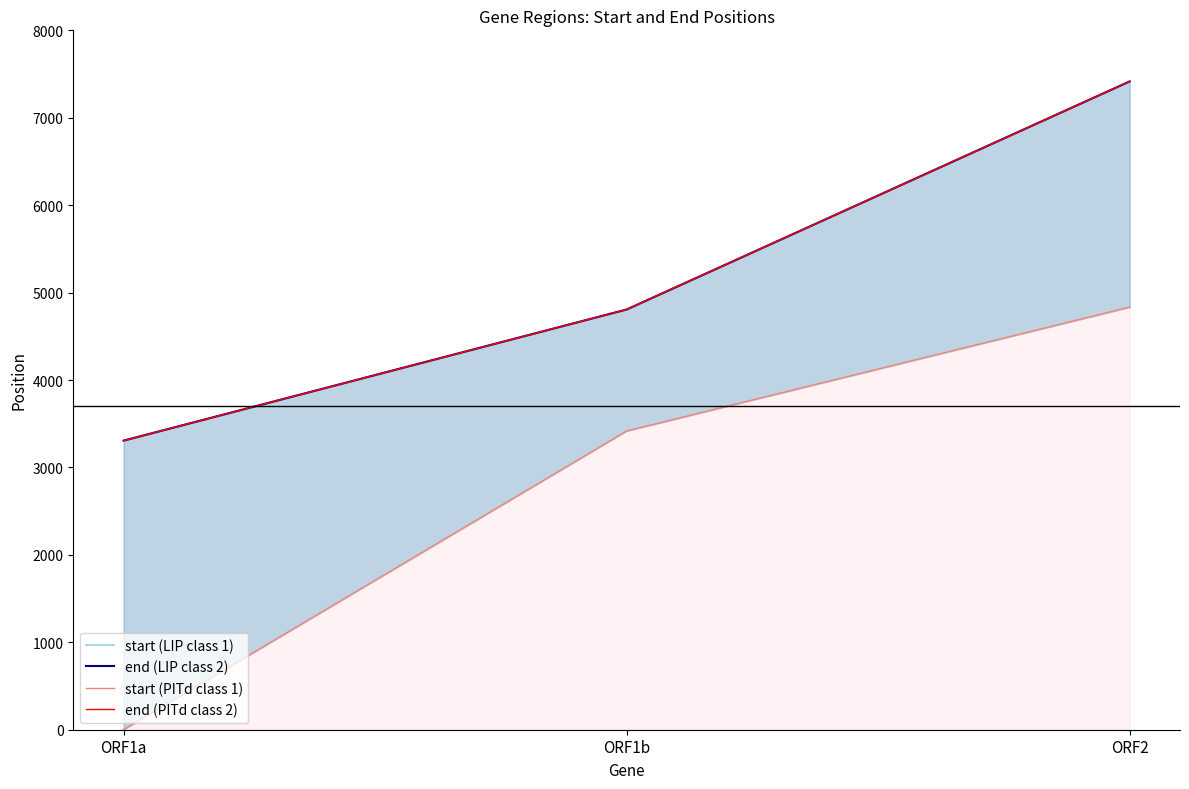

Between ORF2 and ORF1a, which is larger?

ORF2